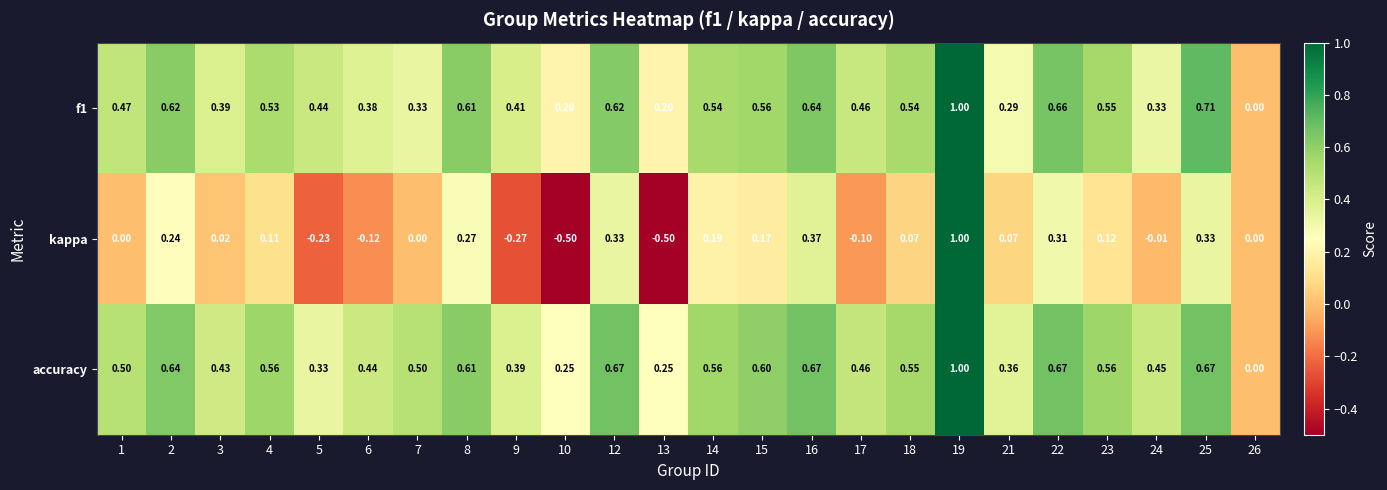

Which series has the largest total across all categories?

accuracy